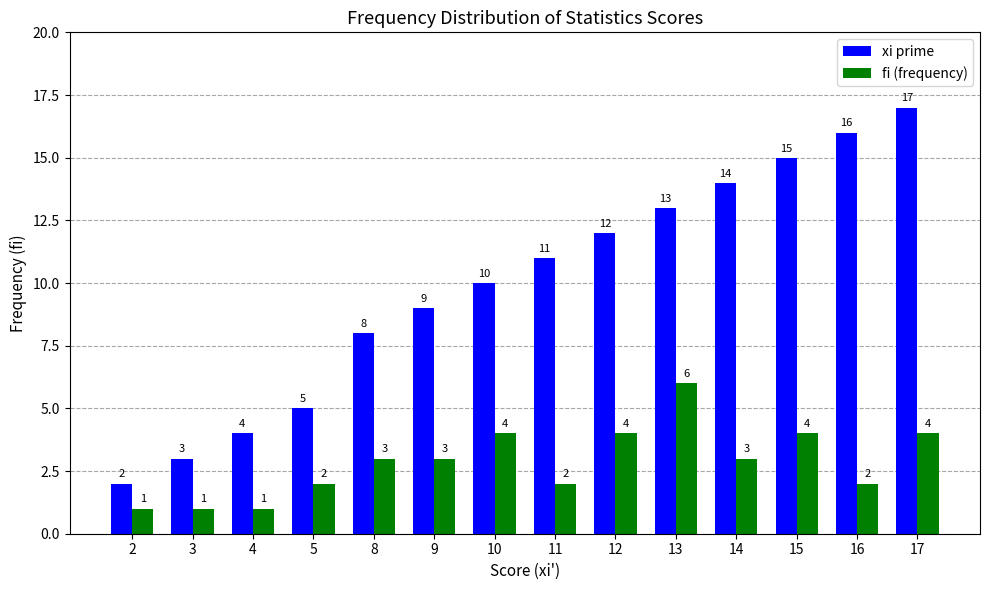

Between 8 and 11, which series saw the biggest shift?

xi prime